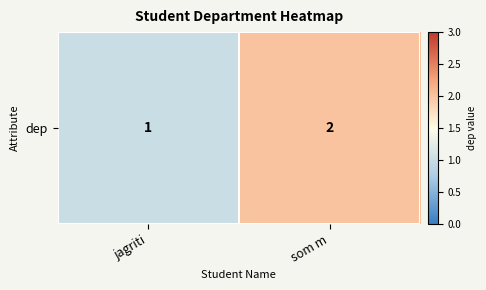

Reading left to right, extract all data points from this chart.

jagriti=1	som m=2